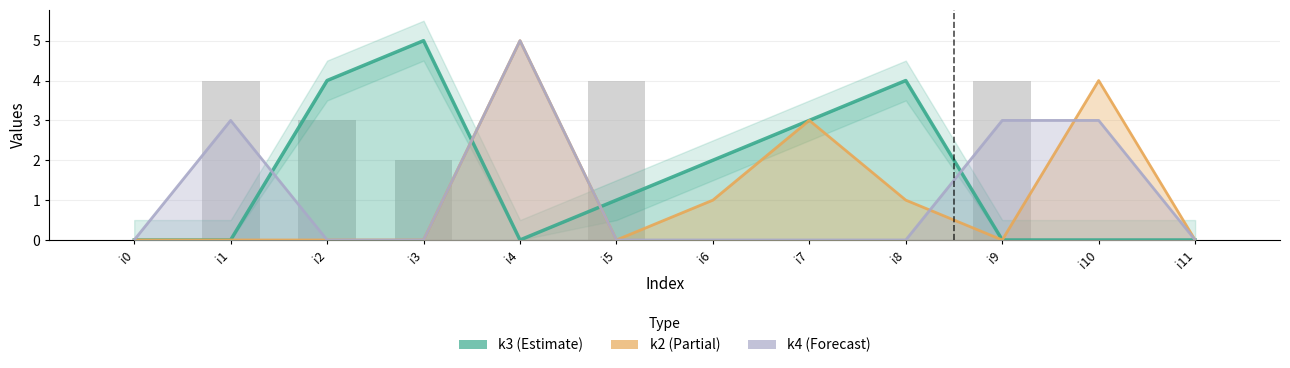

What is the difference between the second highest and second lowest values in the k4 series?

3